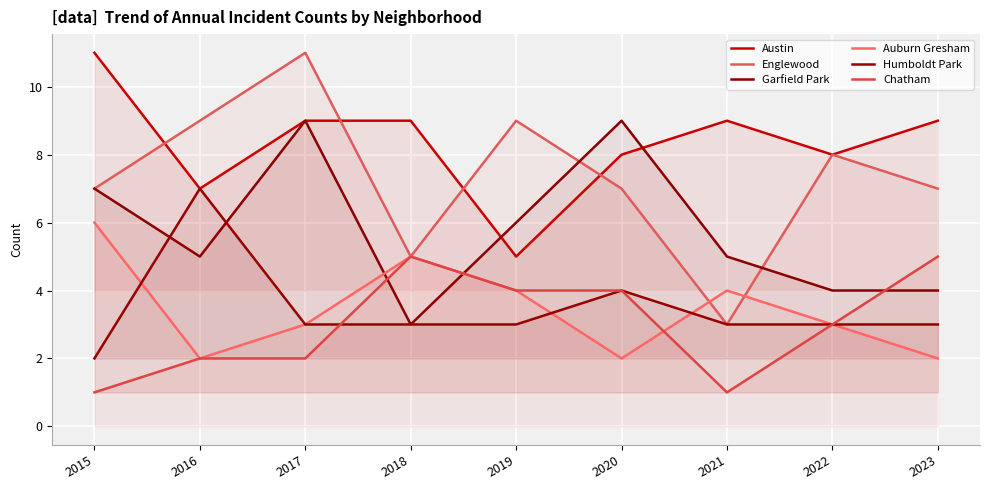

Rank the categories by Chatham value from highest to lowest.

2018, 2023, 2019, 2020, 2022, 2016, 2017, 2015, 2021